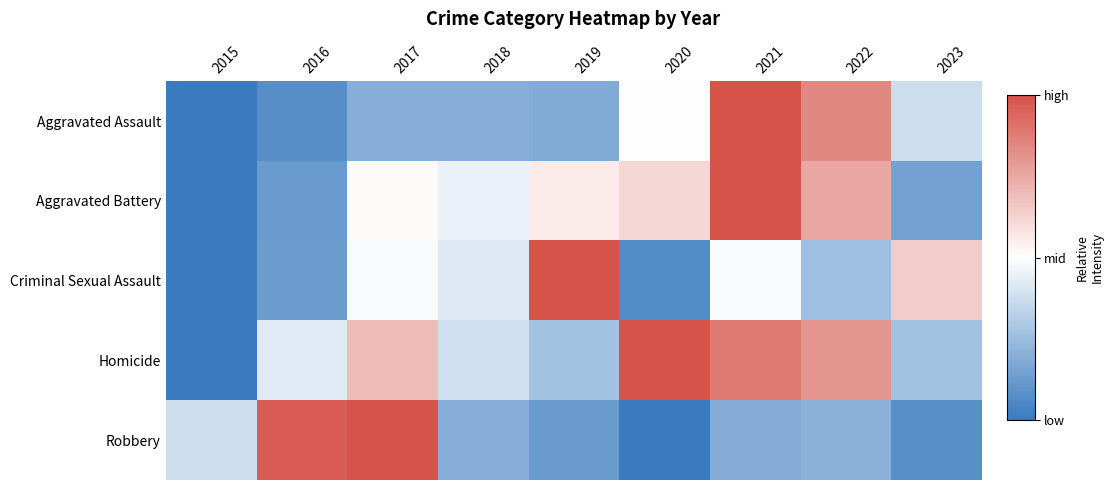

List the series in order of their peak value, highest first.

Aggravated Assault, Aggravated Battery, Criminal Sexual Assault, Homicide, Robbery